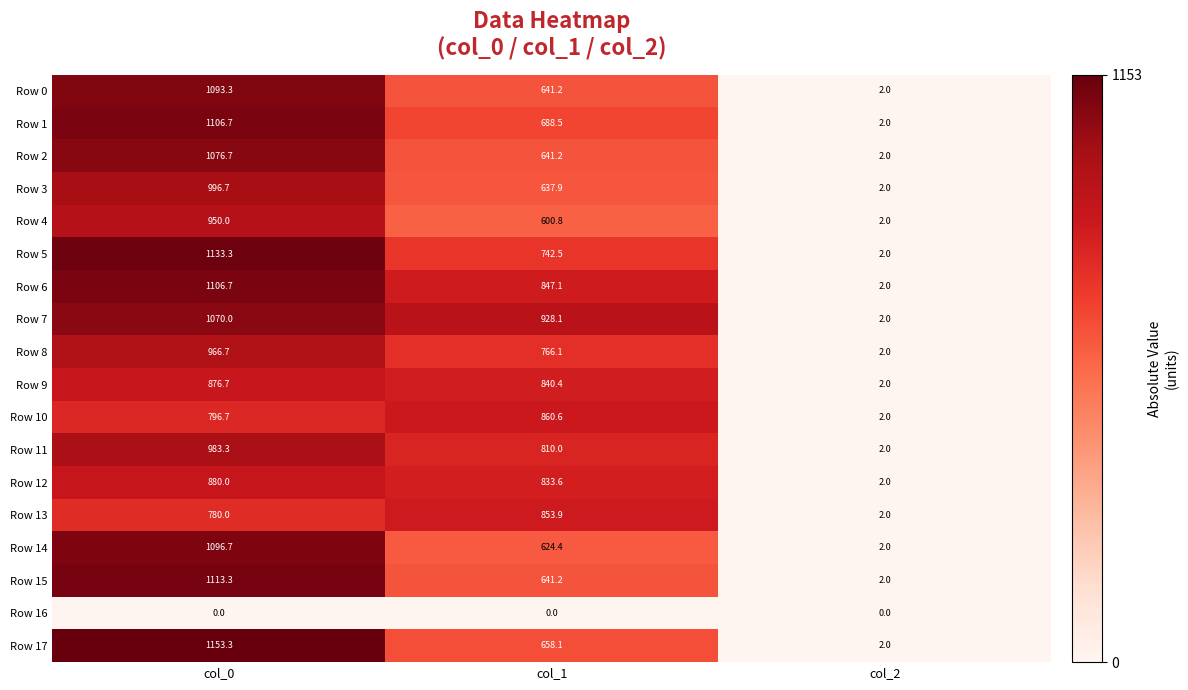

The value of Row 9 at col_0 is 876.7. True or false?

True